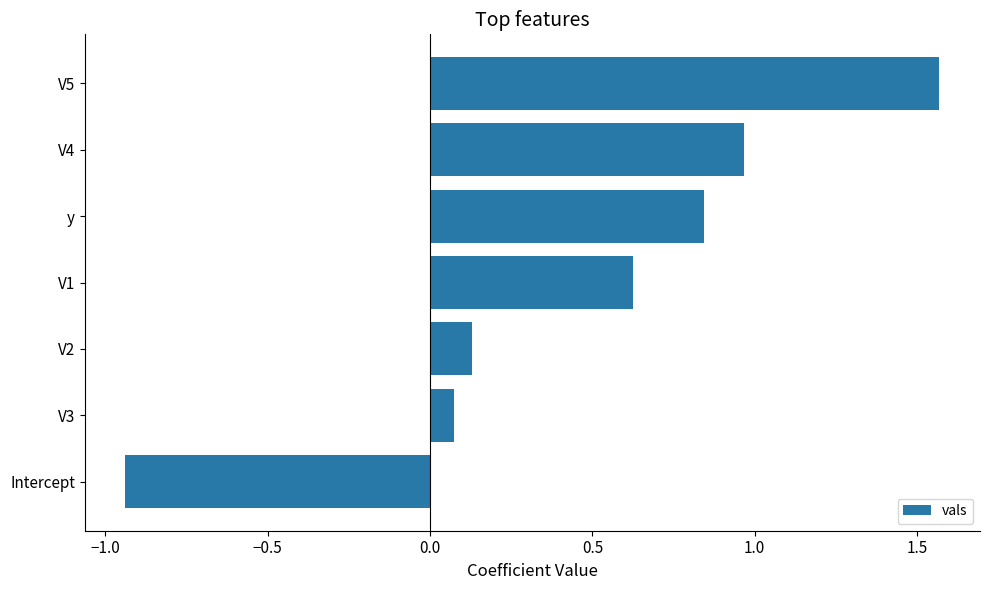

List the labels in order of value, smallest first.

Intercept, V3, V2, V1, y, V4, V5